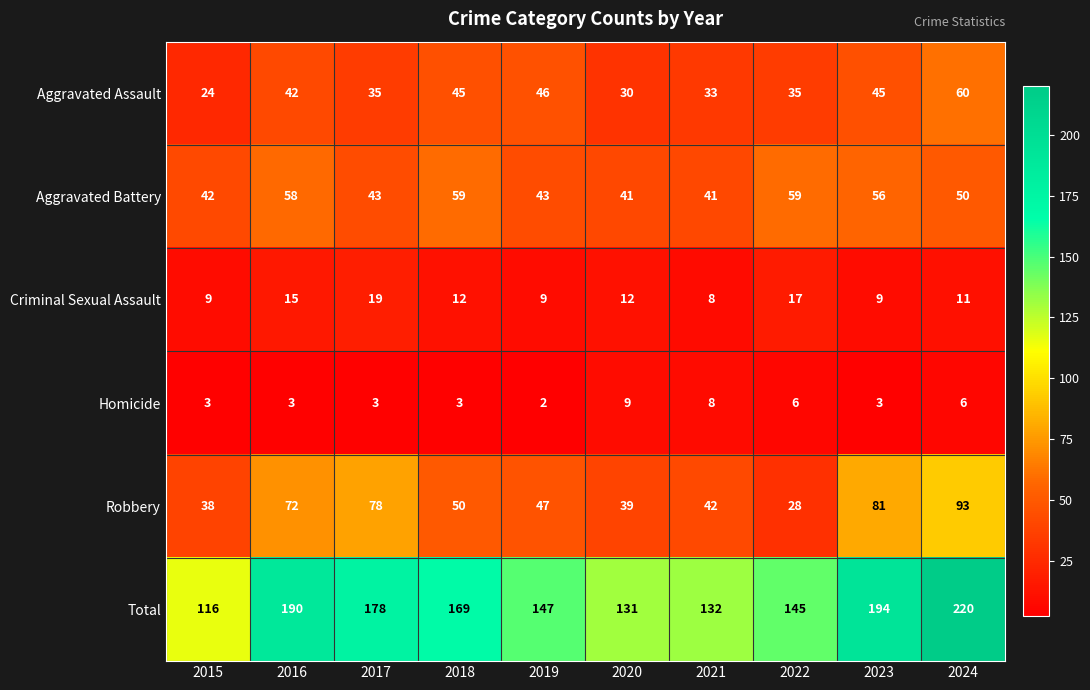

Where does the Criminal Sexual Assault series first go above 12?

2016